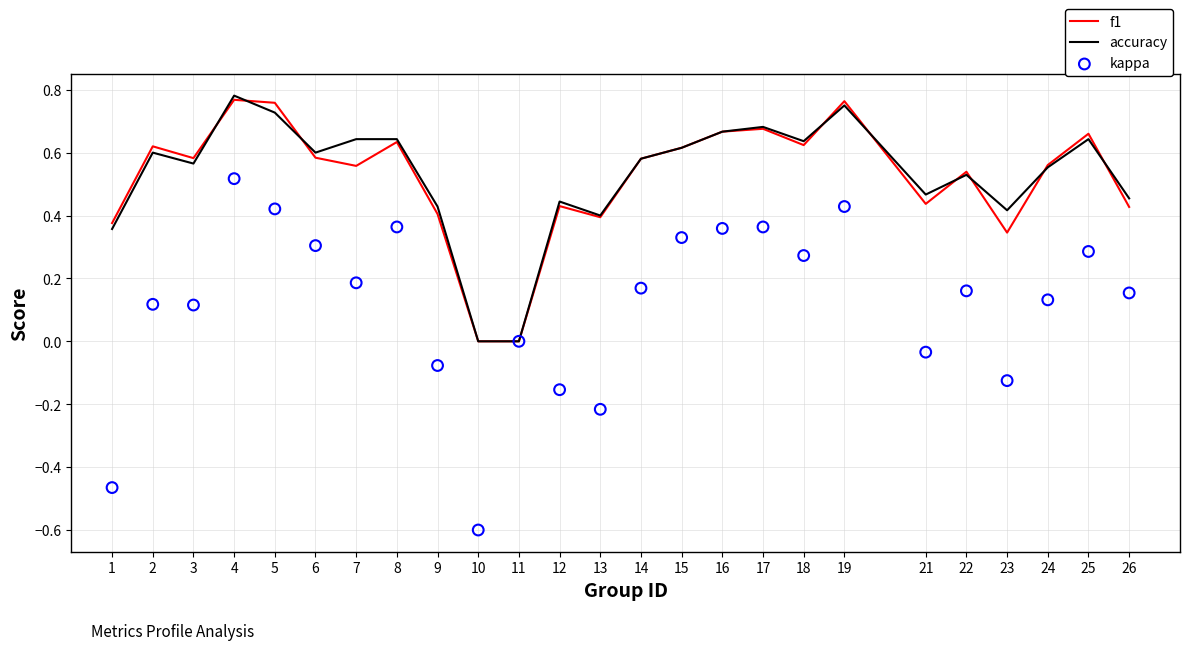

What are all the series names shown in the legend?

f1, accuracy, kappa